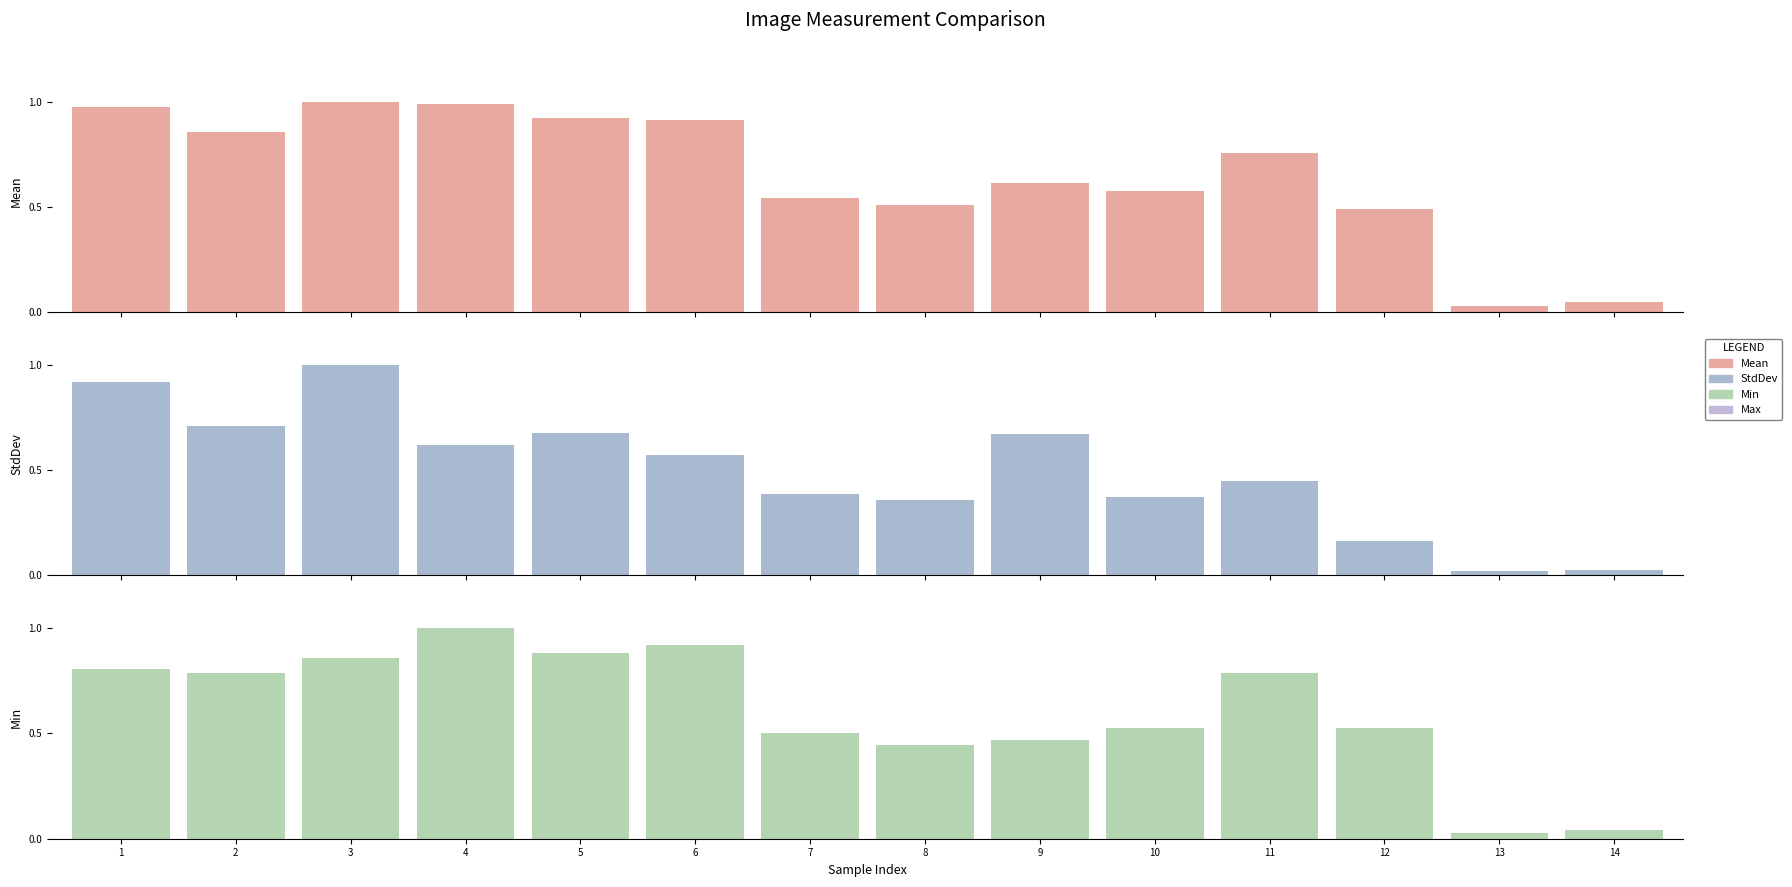

Reading left to right, transcribe all the data shown in this chart.

Mean: 1=8240.5	2=7259.3	3=8476.8	4=8365.6	5=7828.8	6=7744.8	7=4588.0	8=4313.4	9=5198.9	10=4891.2	11=6414.7	12=4157.0	13=268.4	14=404.8
StdDev: 1=1285.4	2=992.8	3=1399.6	4=865.3	5=947.1	6=798.3	7=542.4	8=504.2	9=939.0	10=522.4	11=629.2	12=228.4	13=32.7	14=39.7
Min: 1=5184.0	2=5049.0	3=5501.0	4=6419.0	5=5660.0	6=5894.0	7=3218.0	8=2858.0	9=2996.0	10=3389.0	11=5053.0	12=3378.0	13=177.0	14=255.0